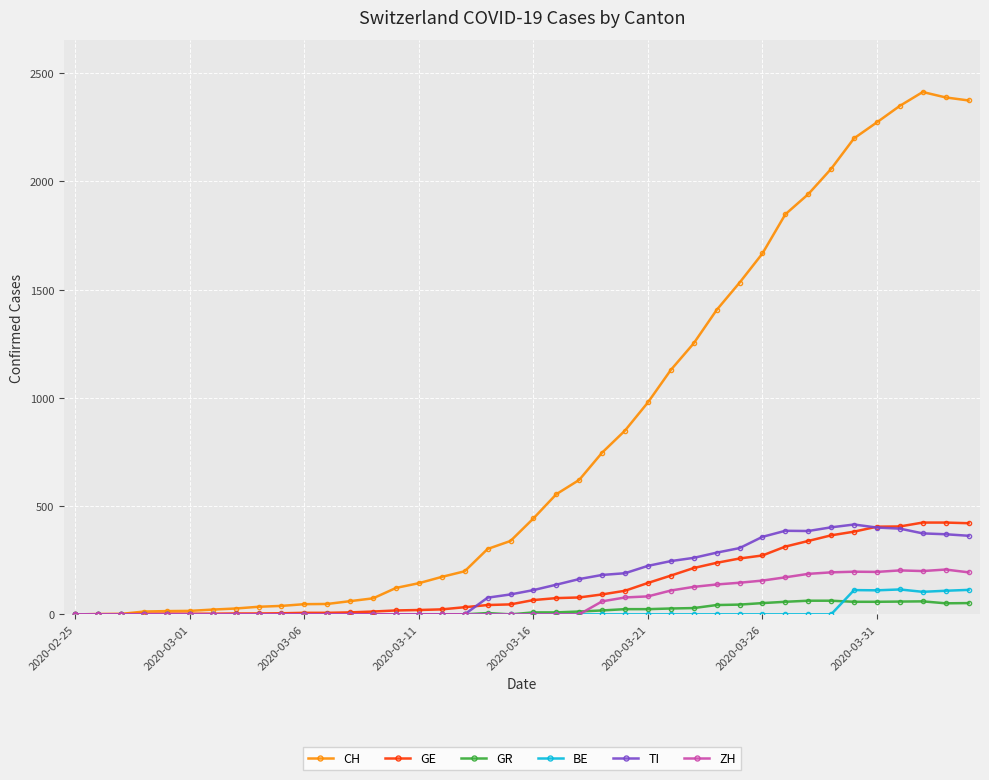

Count the number of categories in the chart.

40